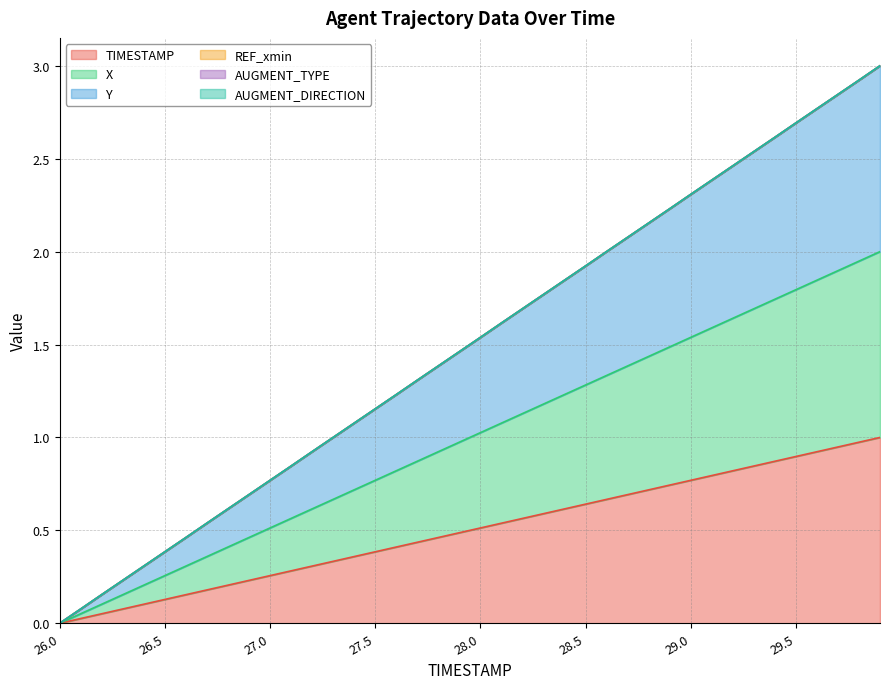

At how many categories does at least one series exceed 0?

39